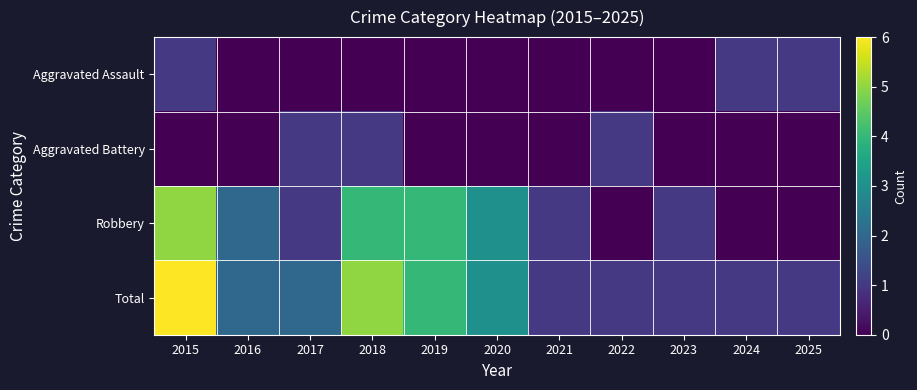

Which series has the largest range (max minus min)?

Robbery